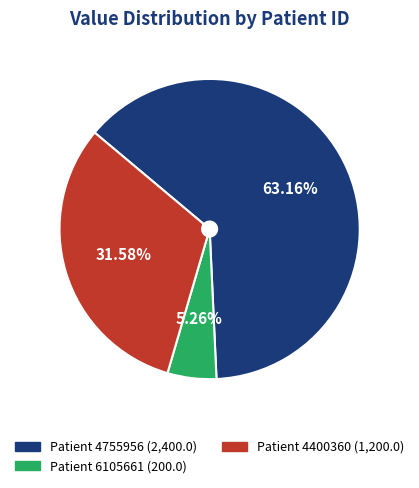

Is there a majority slice in this chart?

Yes